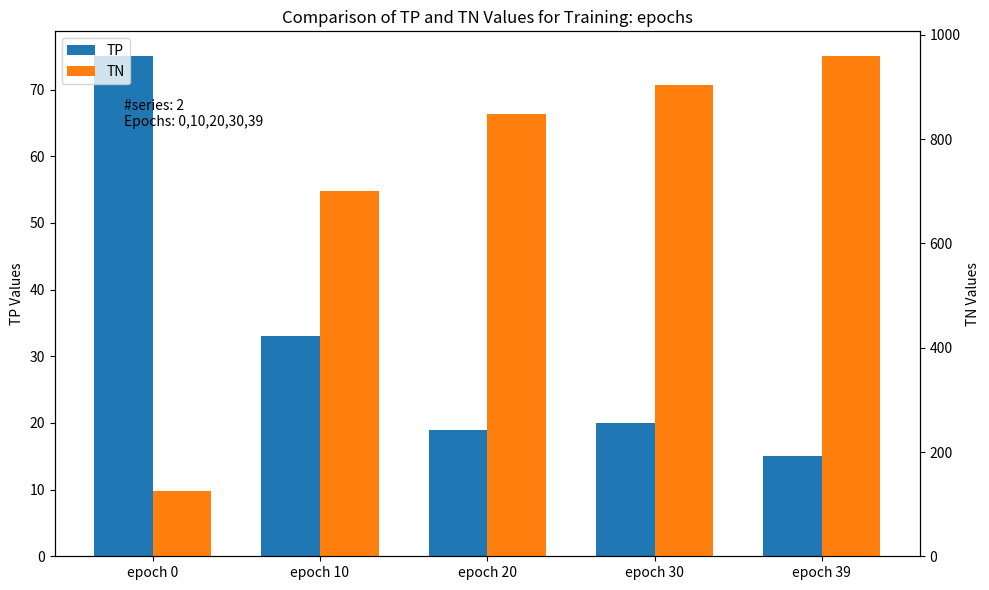

Reading right to left, what are all the values shown in this chart?

TP: 15	20	19	33	75
TN: 959	904	848	701	125